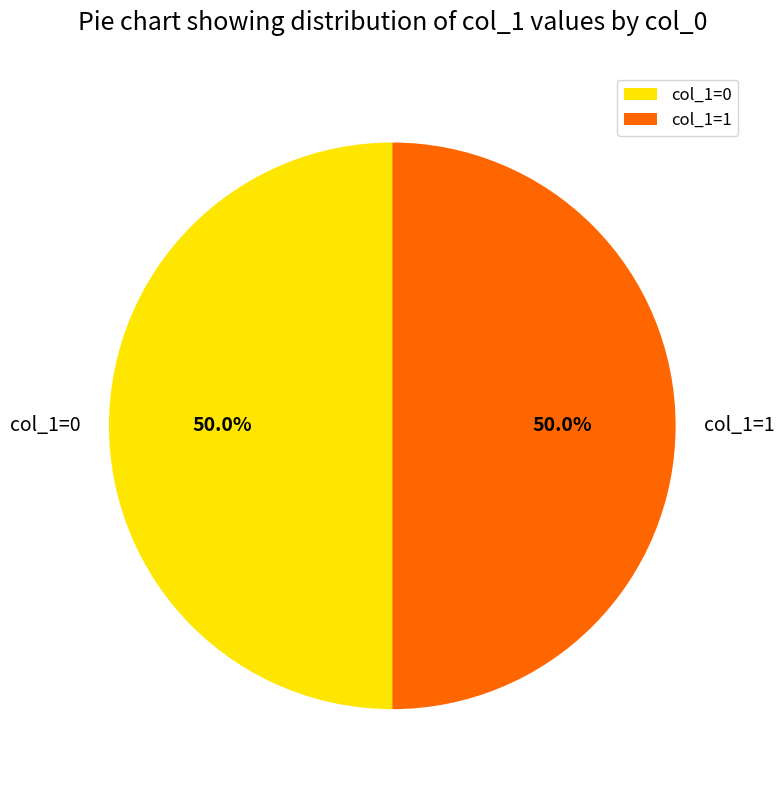

Combined, do col_1=1 and col_1=0 account for over 50%?

Yes